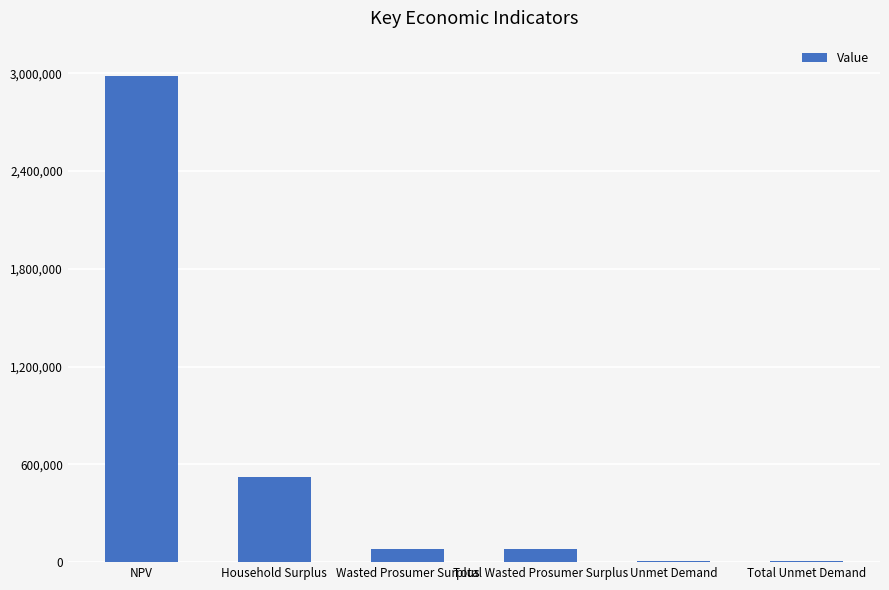

What is the greatest value displayed?

2983549.7